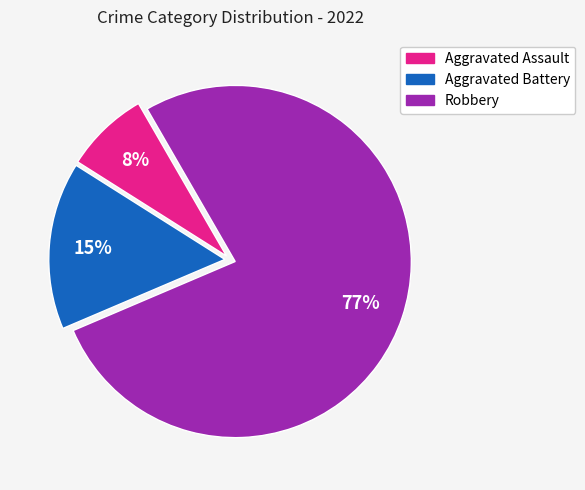

Does Aggravated Assault represent more than half of the total?

No